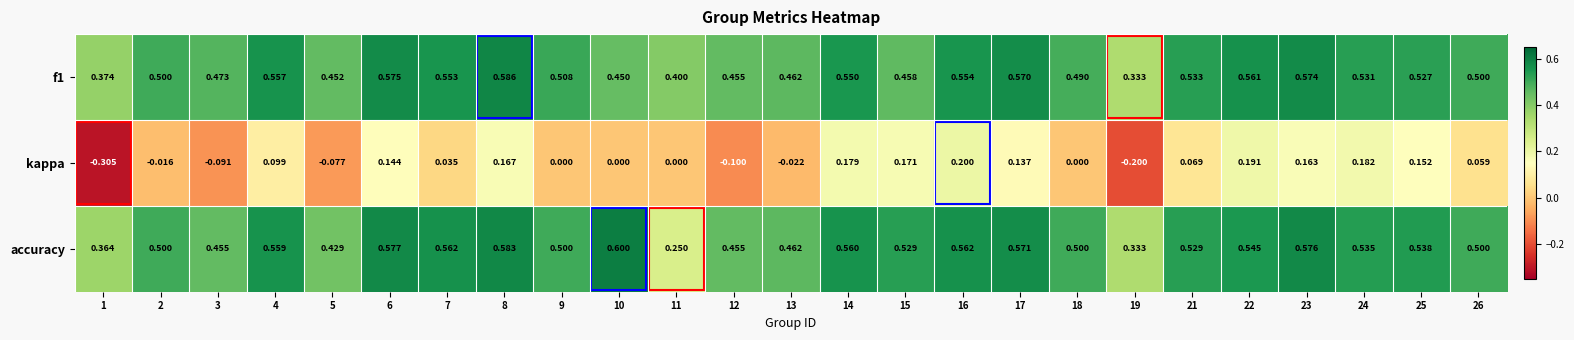

Which series has the largest total across all categories?

accuracy